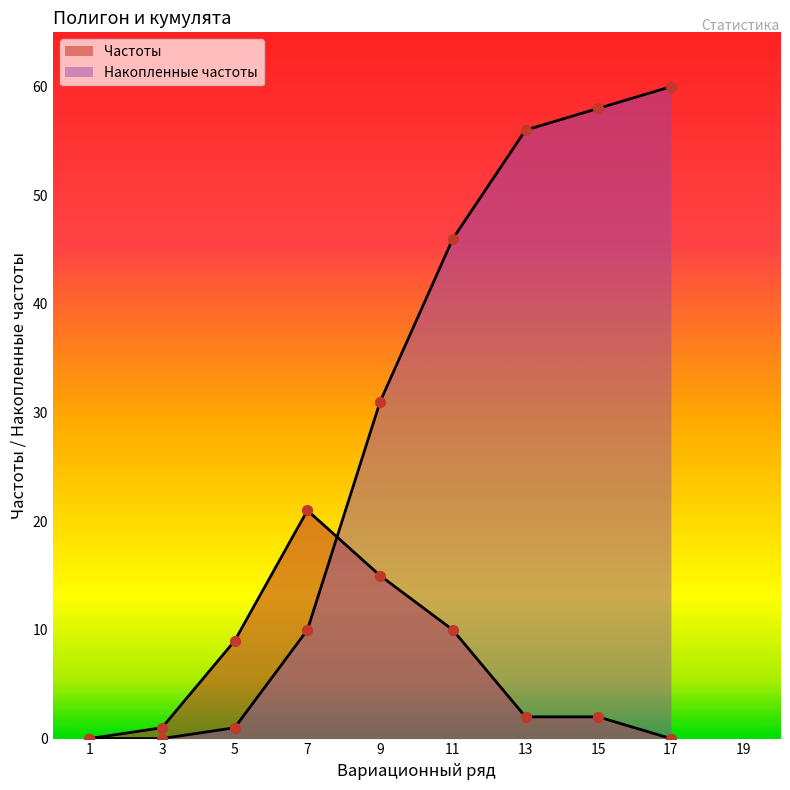

What is the total value across all series at 13?

58